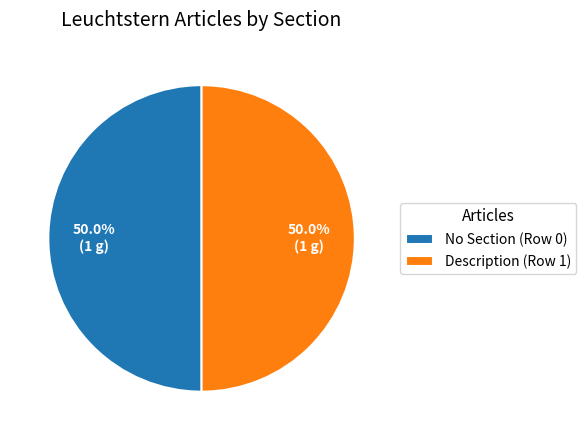

Combined, do Description (Row 1) and No Section (Row 0) account for over 50%?

Yes